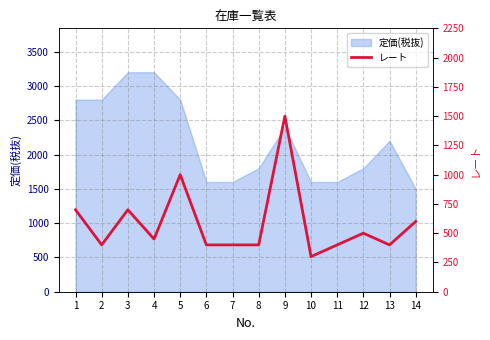

At which category does the data reach its first local peak?

3